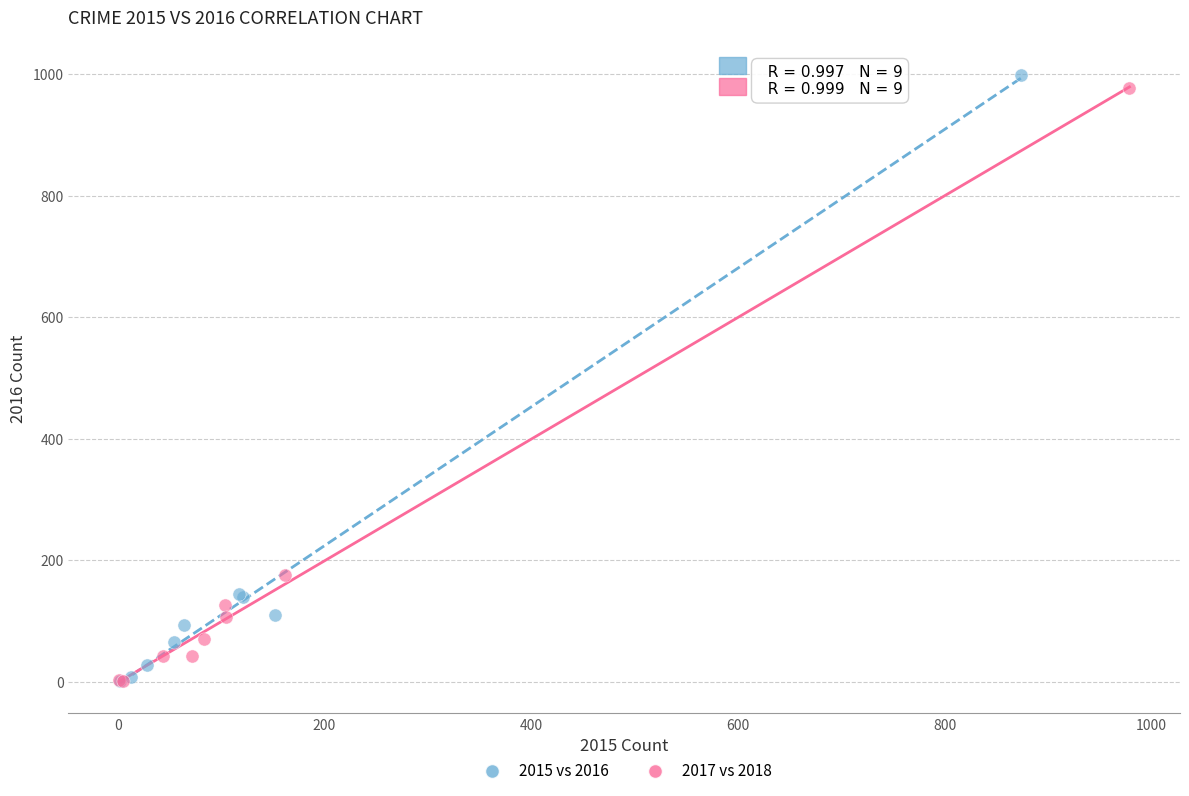

What are all the series names shown in the legend?

2015 vs 2016, 2017 vs 2018